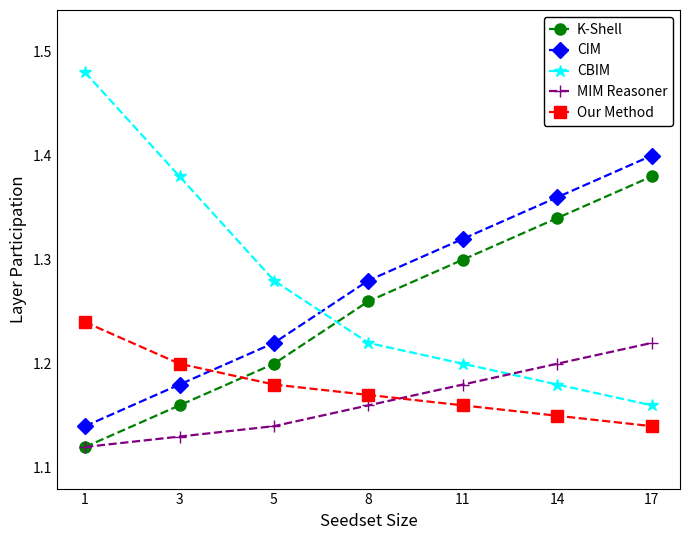

True or false: K-Shell and CIM intersect in this chart.

False